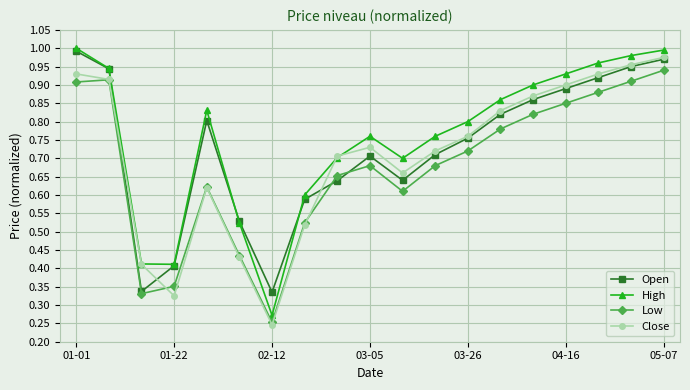

How many interior local valleys does the High series have?

3